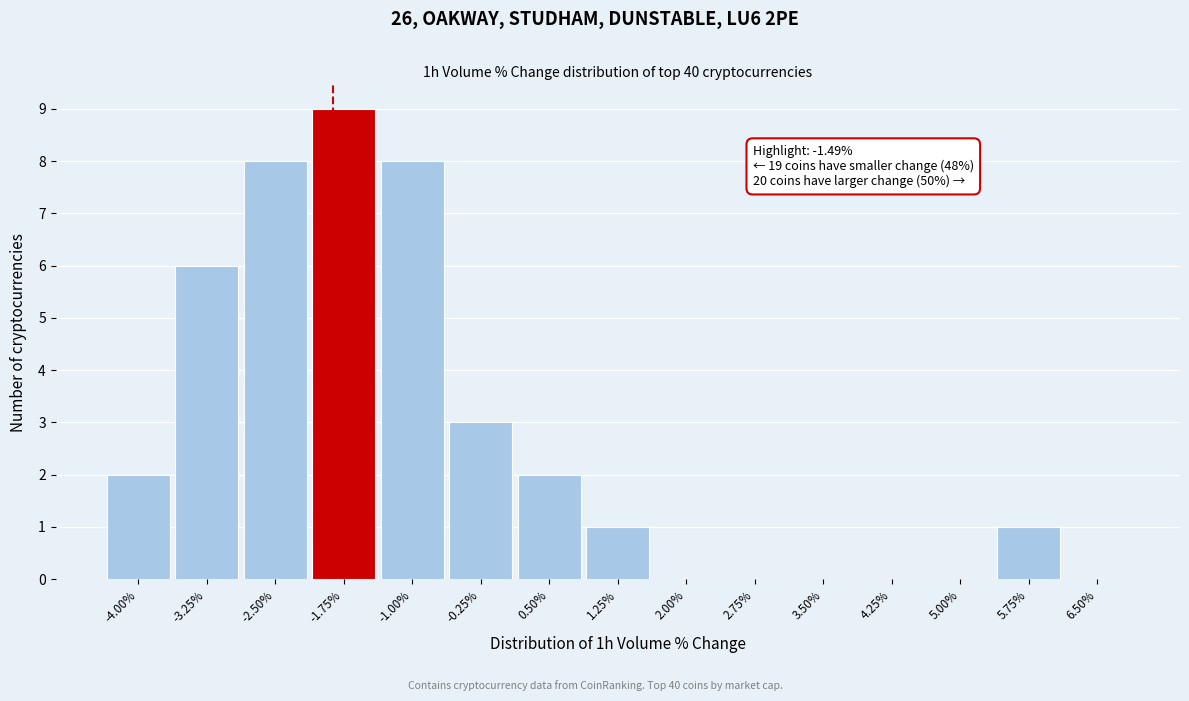

Reading left to right, what are all the values shown in this chart?

-4.00%=2	-3.25%=6	-2.50%=8	-1.75%=9	-1.00%=8	-0.25%=3	0.50%=2	1.25%=1	2.00%=0	2.75%=0	3.50%=0	4.25%=0	5.00%=0	5.75%=1	6.50%=0